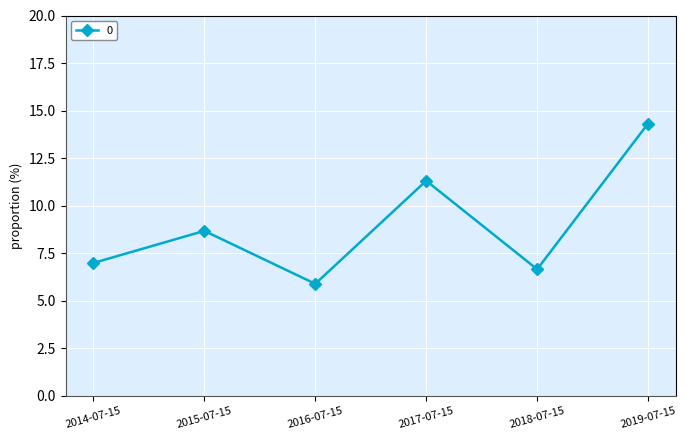

Does the chart display data point markers on the line(s)?

Yes